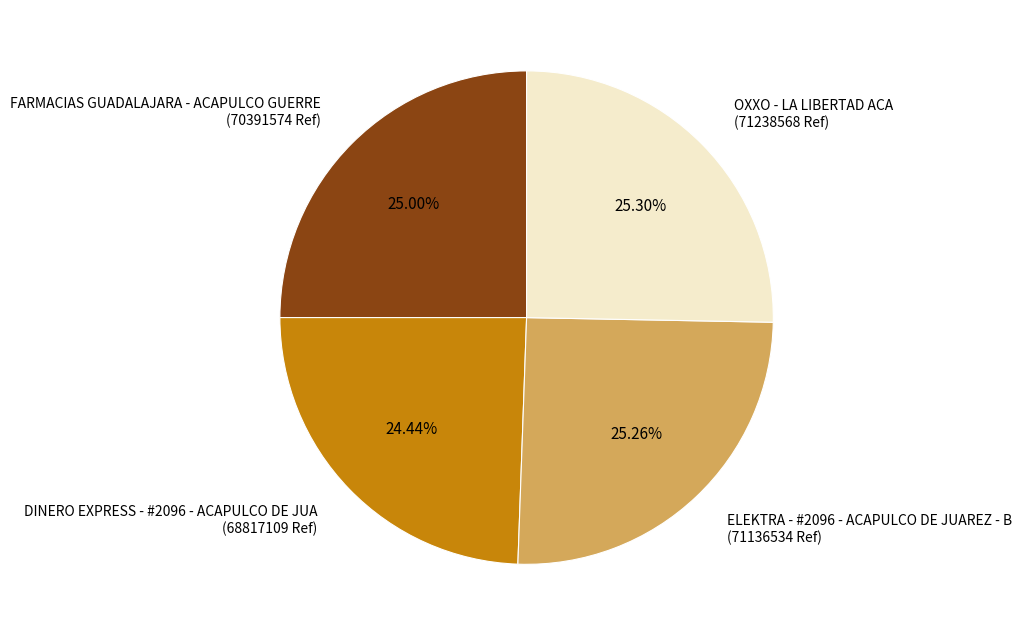

To the nearest percent, what portion does FARMACIAS GUADALAJARA - ACAPULCO GUERRE represent?

25%